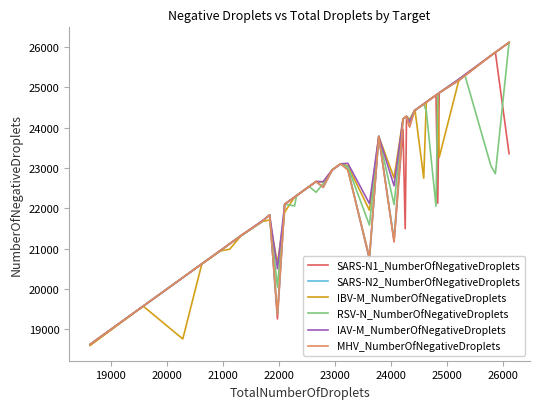

Which series has the largest range (max minus min)?

IBV-M_NumberOfNegativeDroplets